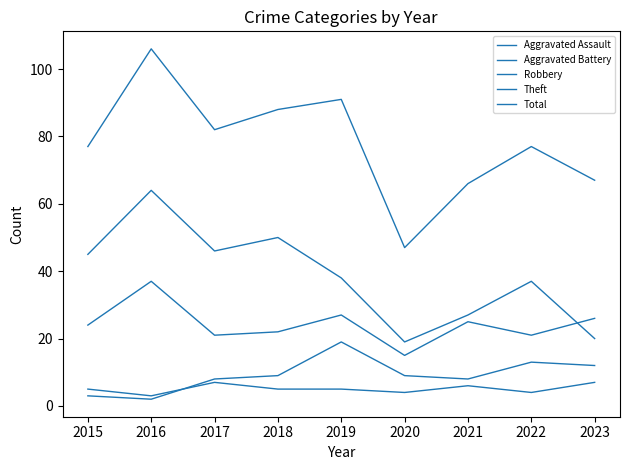

At which label does Robbery first exceed 24?

2016